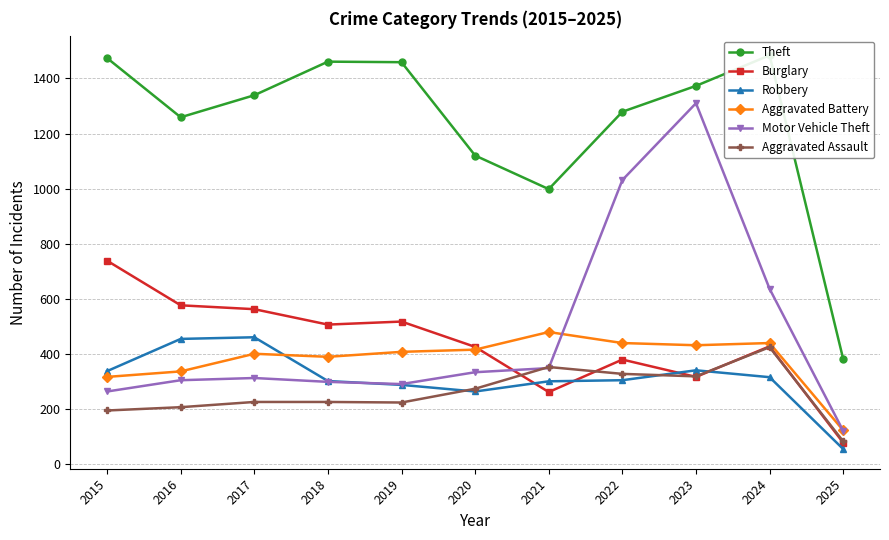

True or false: Aggravated Assault has more than 2 points higher than both neighbors.

False